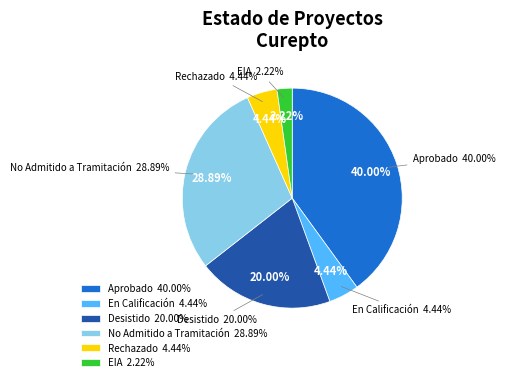

Which category has the smallest portion of the pie?

EIA